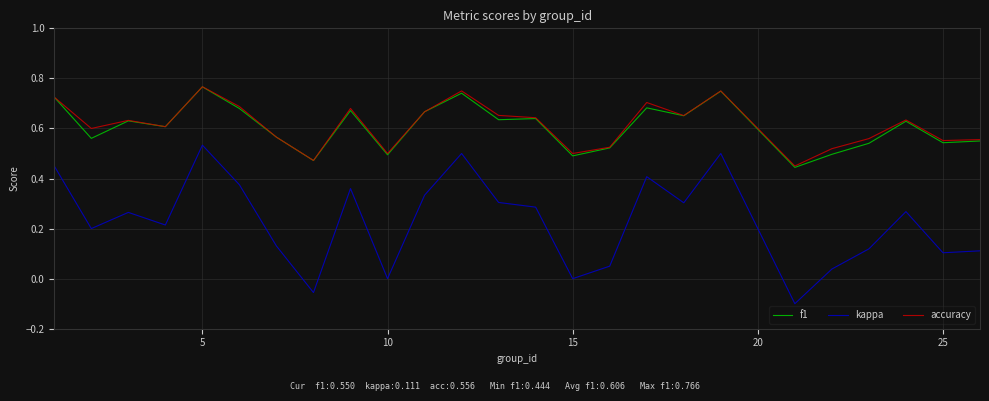

Which series has the widest spread of values?

kappa